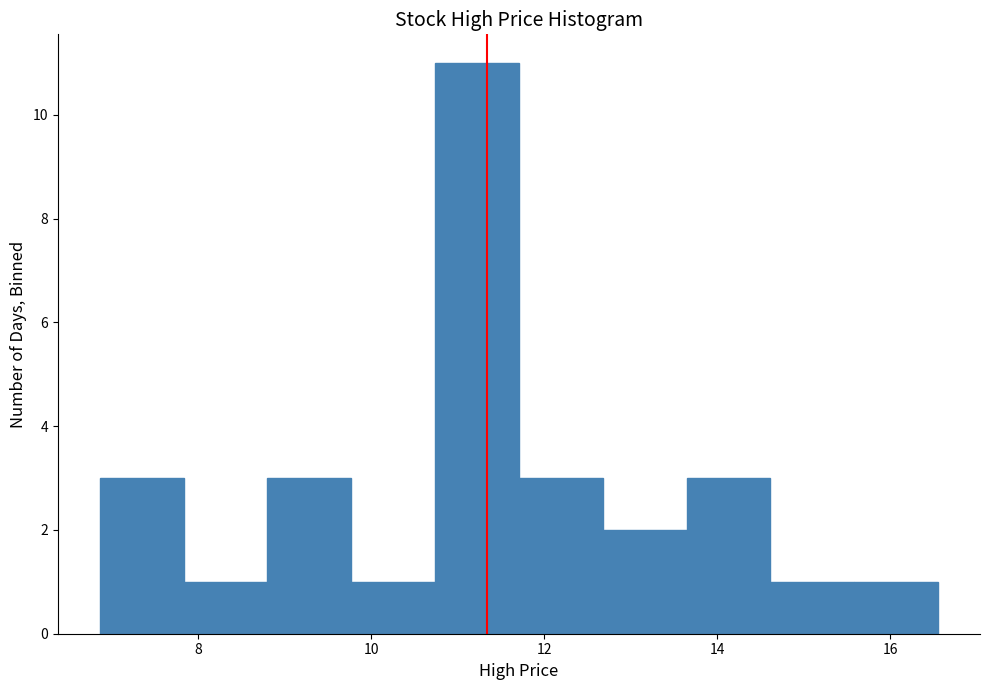

How tall is the bar that spans 11.8 to 12.6 on the x-axis? Neither the bar edges nor the heights are printed on the chart, so give them approximately, as read against the axes.

3